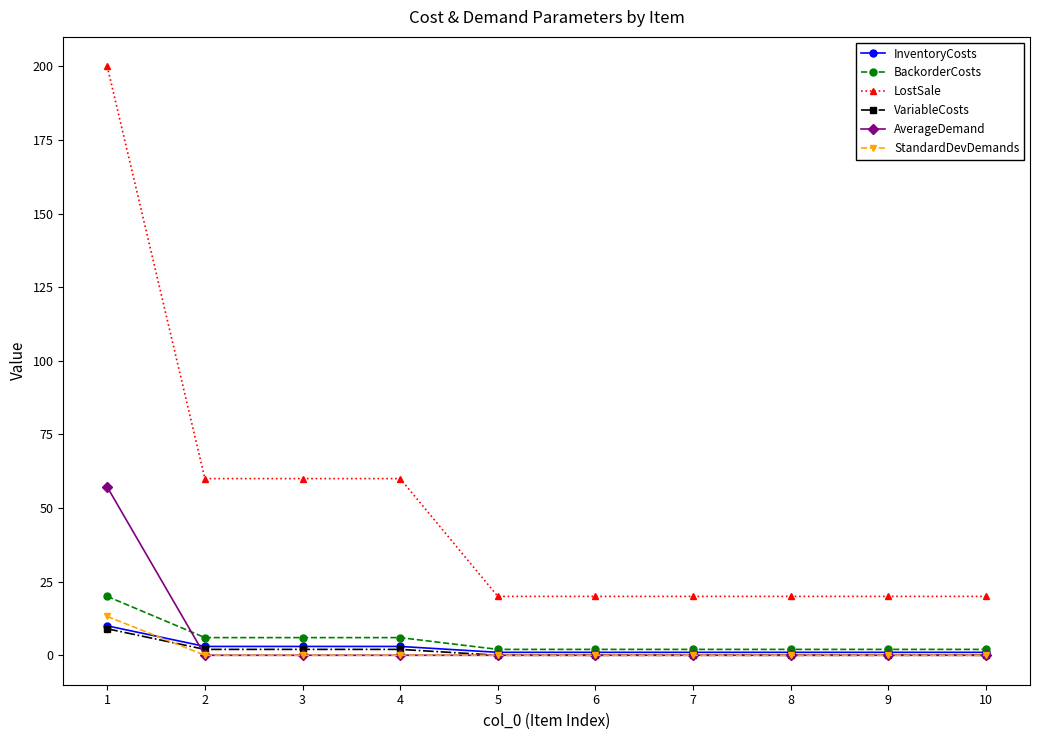

How many series are shown in this chart?

6